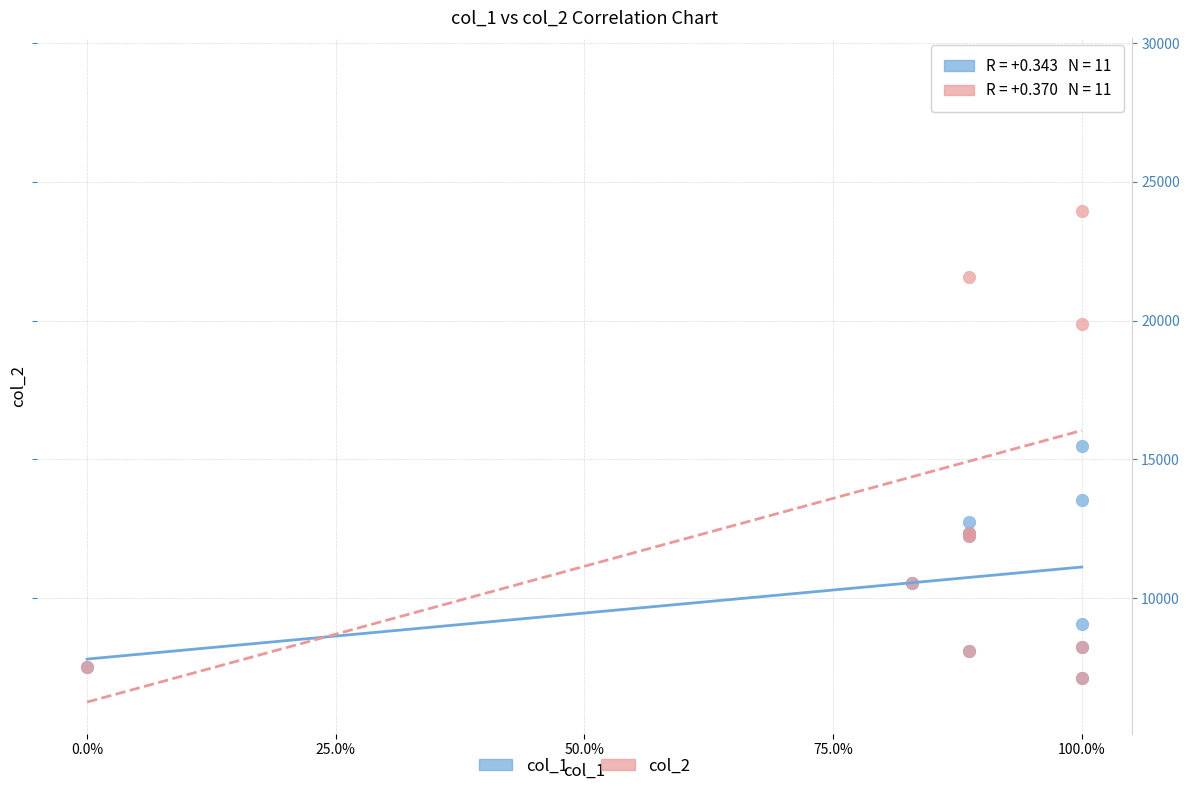

Across all series, what Y value is closest to 18095?

19879